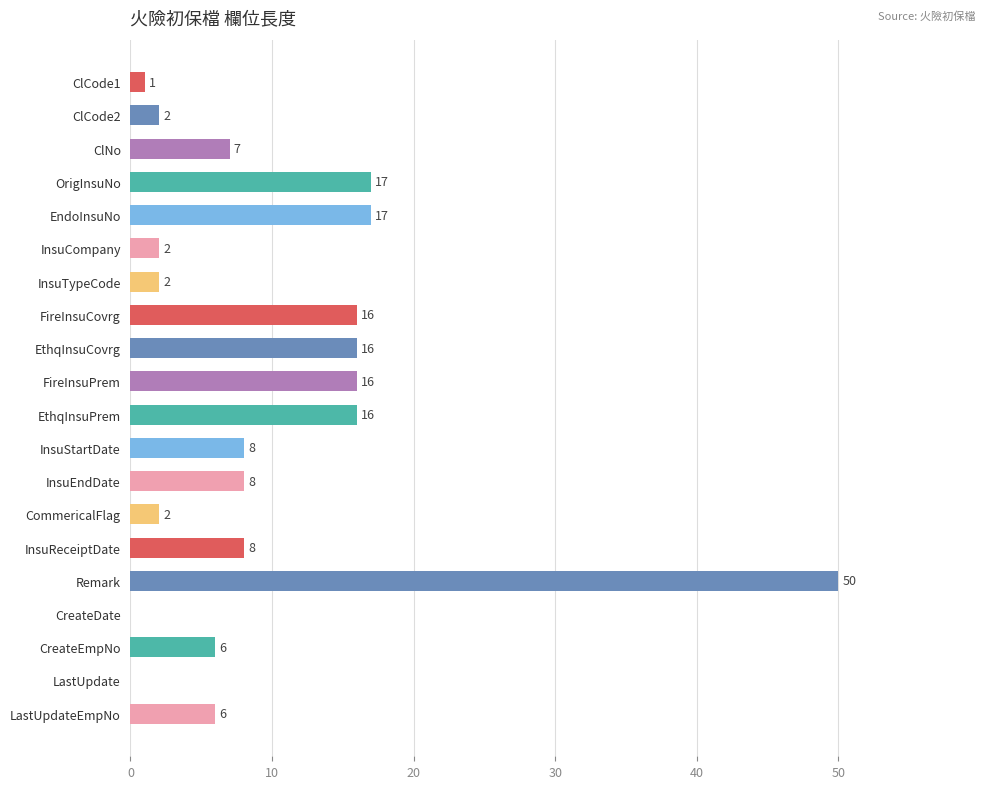

Does the chart contain stacked bars?

No